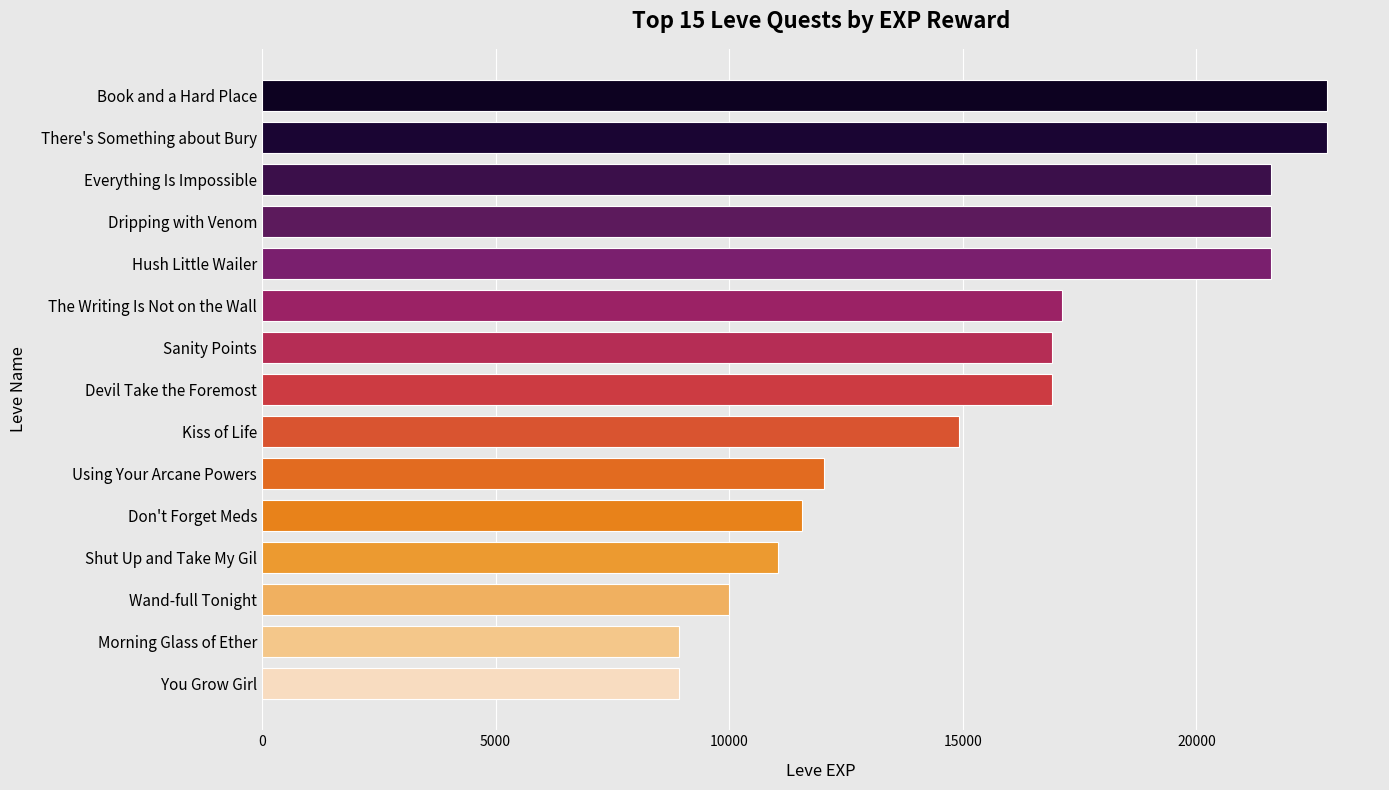

Reading top to bottom, what are all the values shown in this chart?

22790	22790	21600	21600	21600	17120	16920	16920	14920	12030	11560	11040	9990	8930	8930